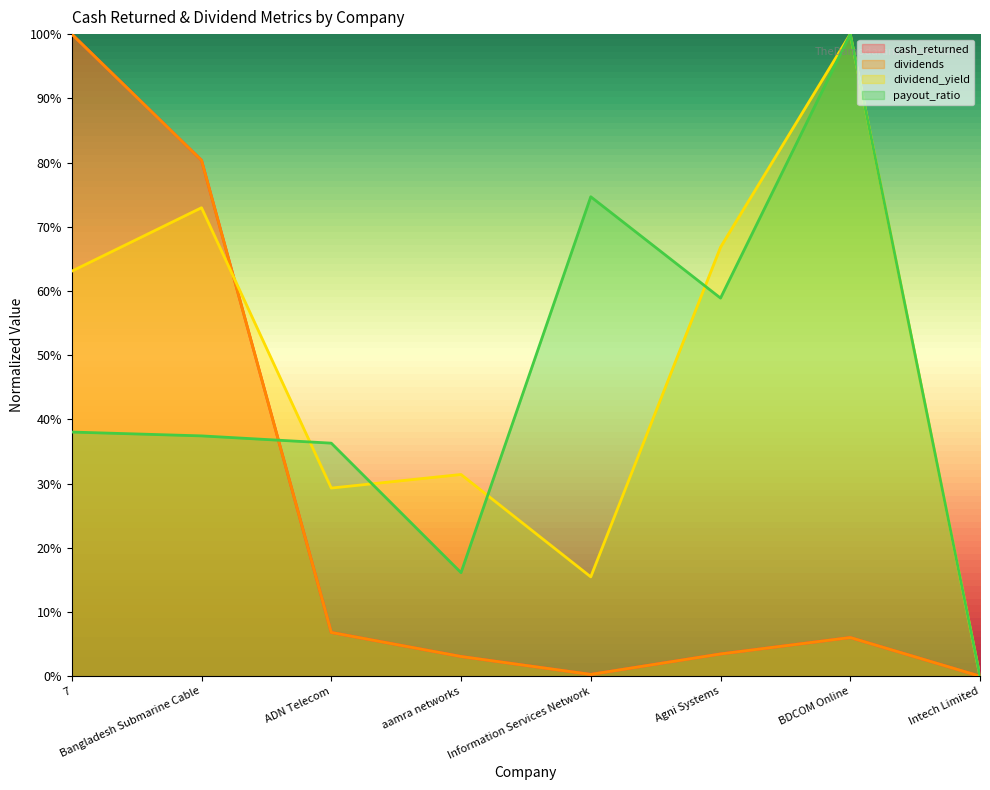

What is the label of the 3rd point from the right?

Agni Systems